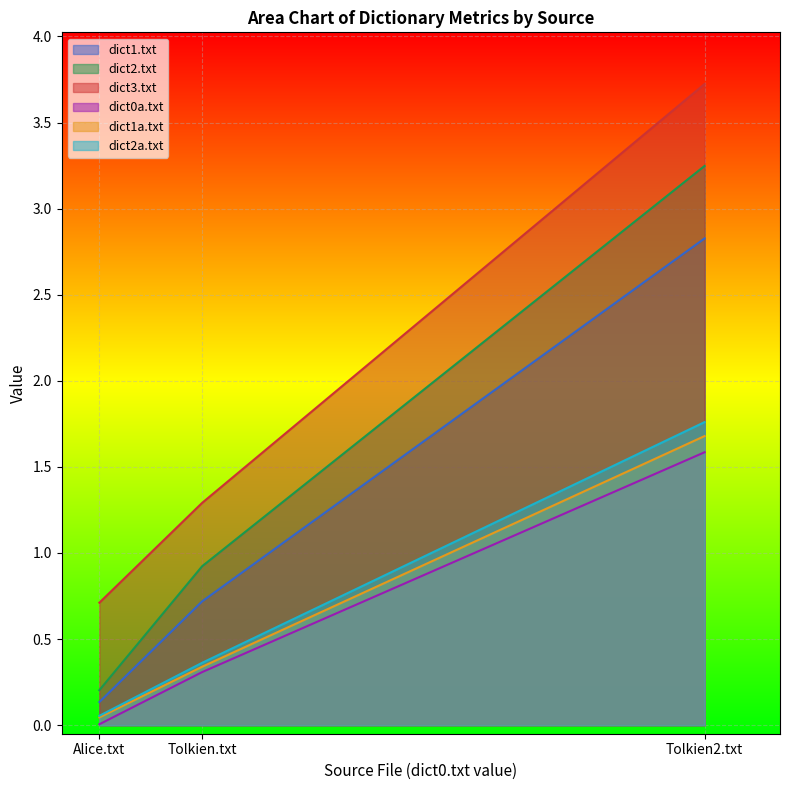

What are all the series names shown in the legend?

dict1.txt, dict2.txt, dict3.txt, dict0a.txt, dict1a.txt, dict2a.txt